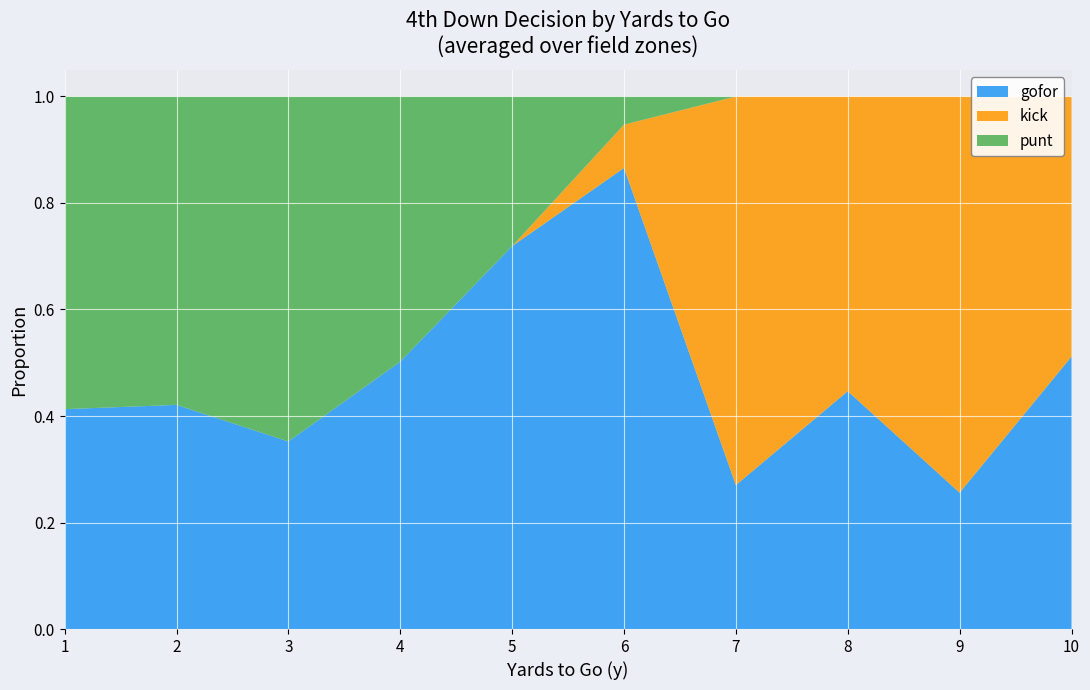

What is the total value across all series at 9?

1.0